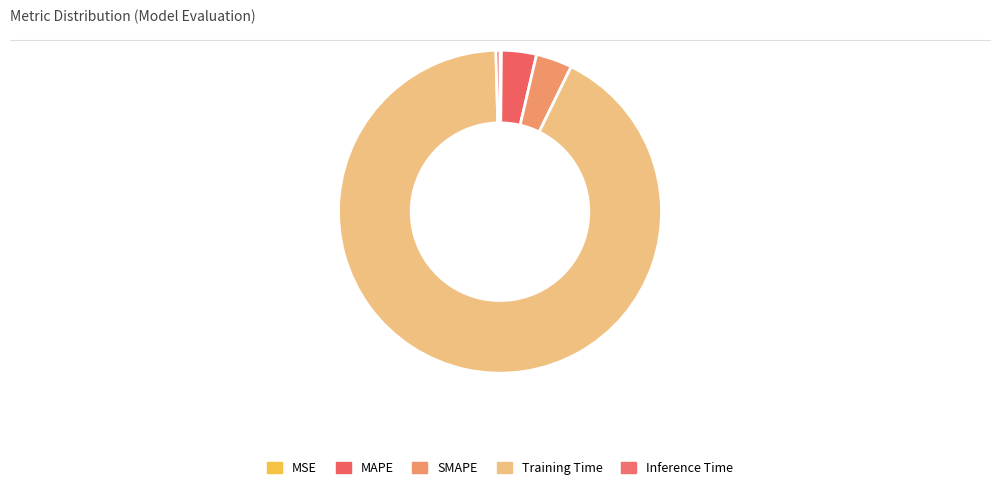

What percentage is NOT represented by Training Time?

7.7%